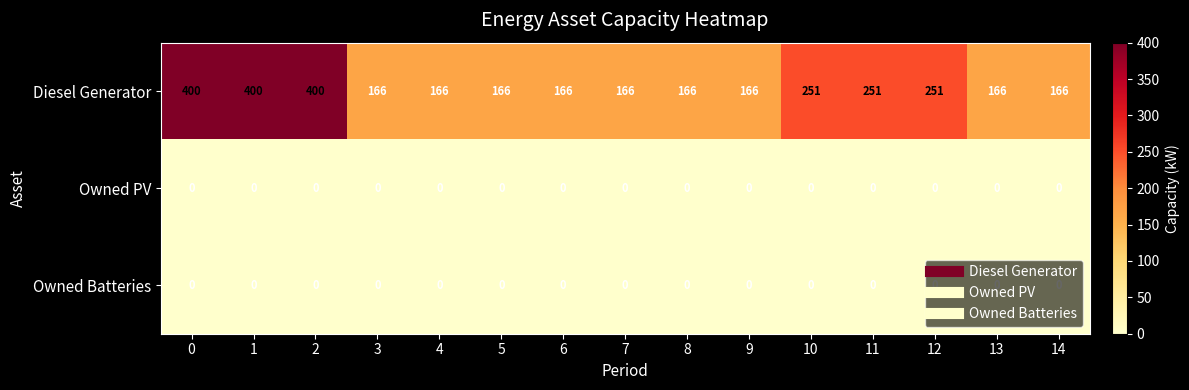

What is the total value across all series at 2?

400